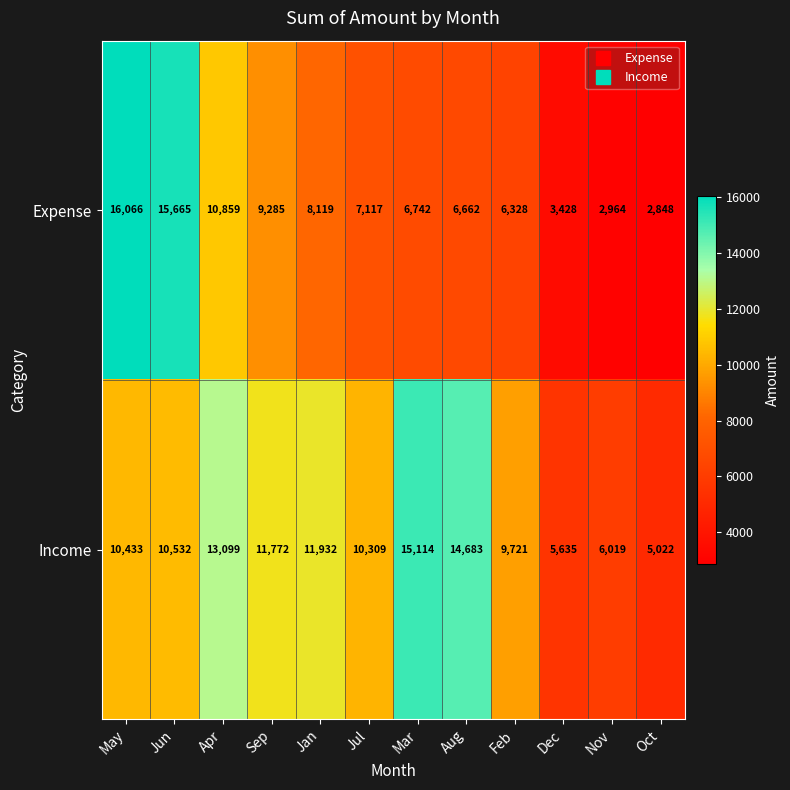

What is the difference between the Income values at Mar and Sep?

3342